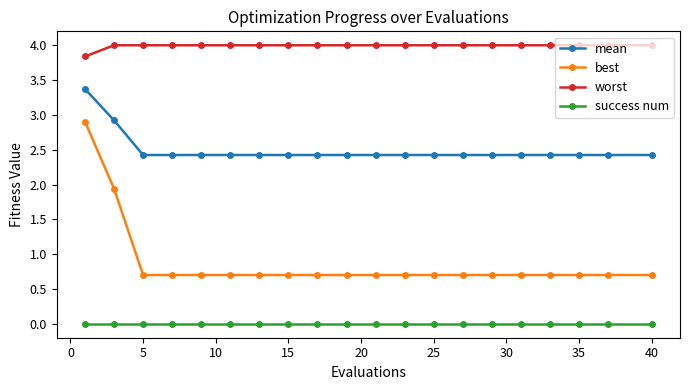

Which series has the largest total across all categories?

worst